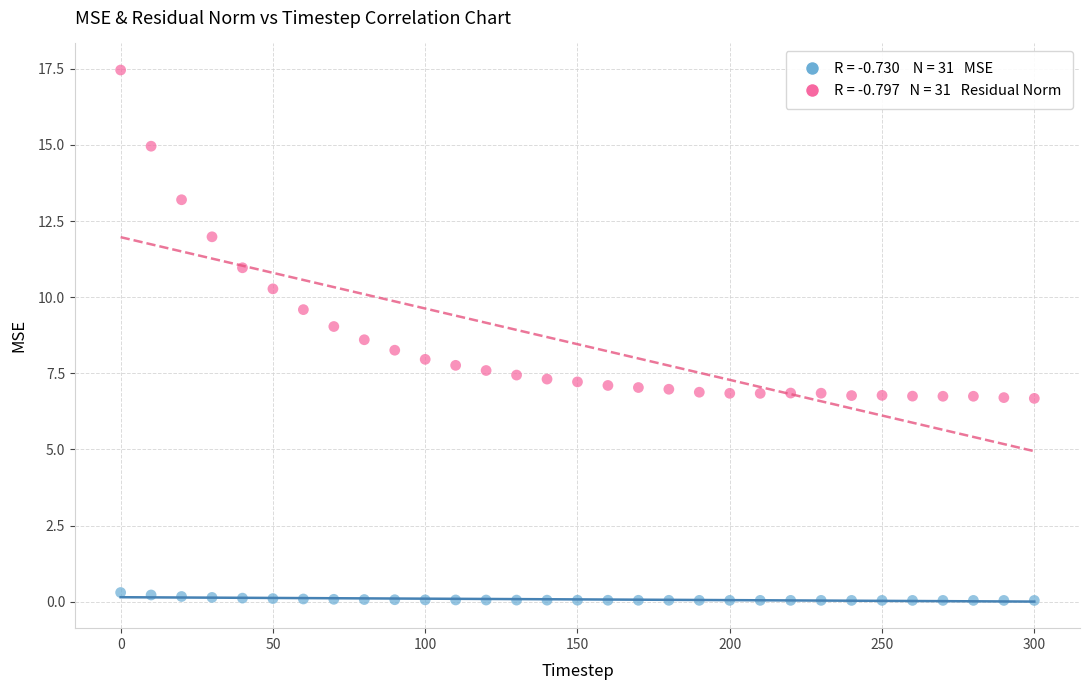

Across all data points, what is the range of X values (max minus min)?

300.0